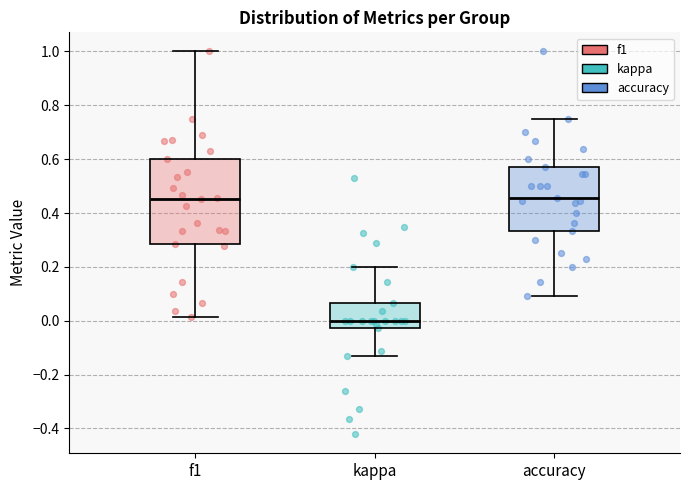

Comparing the boxes themselves (not the whiskers), which one is the tallest?

f1